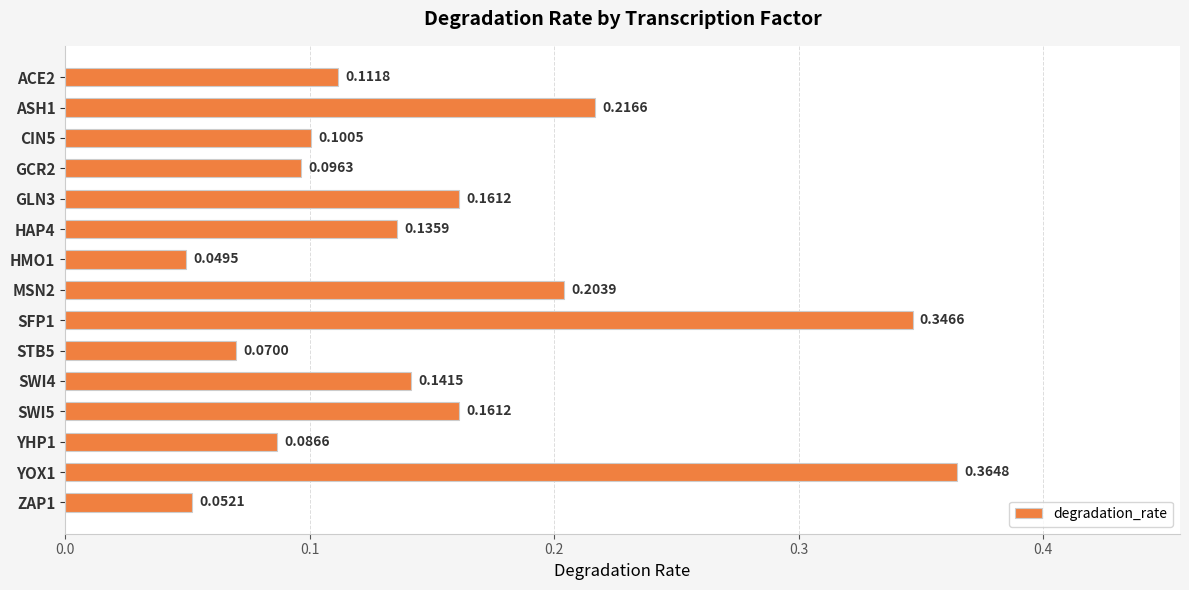

Between ACE2 and ZAP1, which is larger?

ACE2